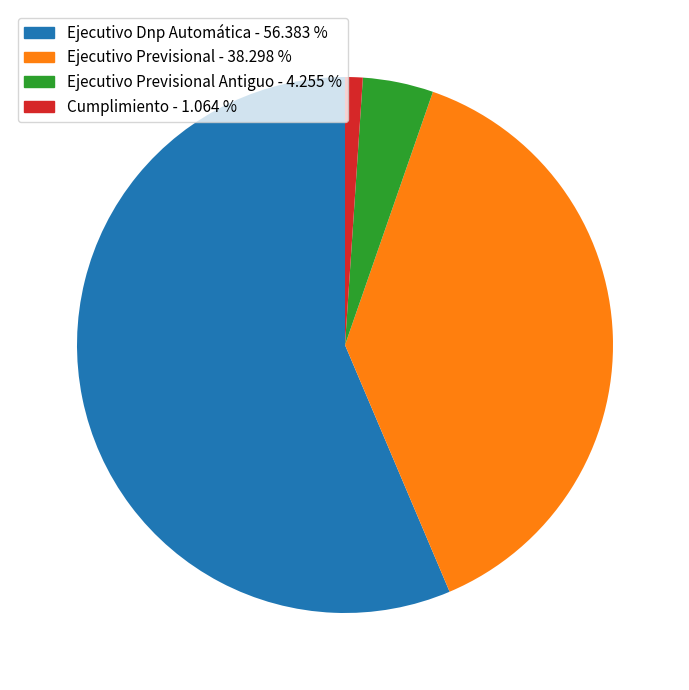

Does any single category account for the majority?

Yes